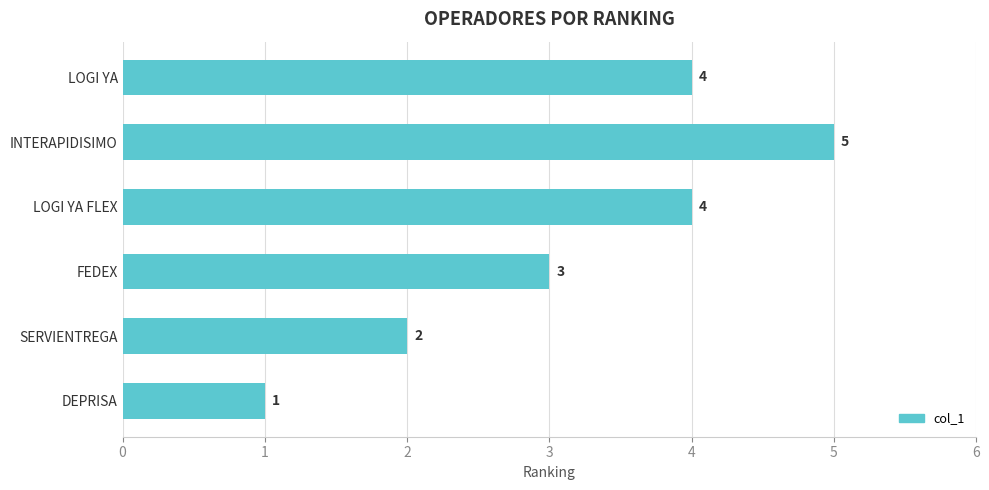

How many distinct data groups are displayed?

1